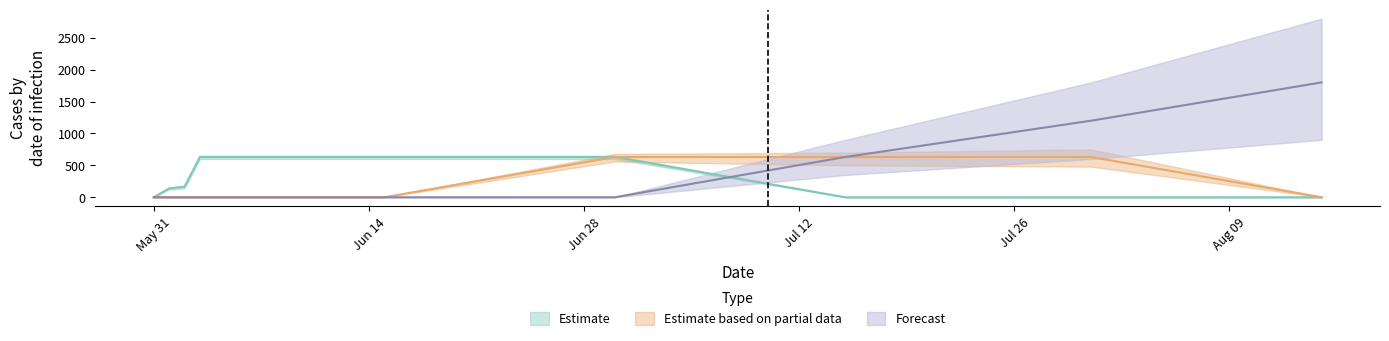

Is this an area chart (filled region under the line)?

No